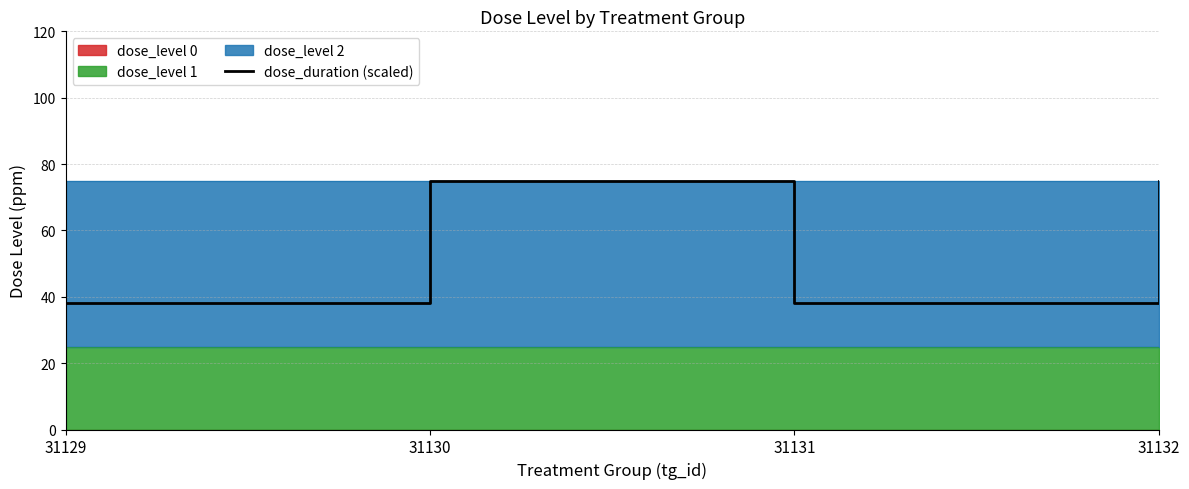

Which has a higher value, 31129 or 31132?

31132